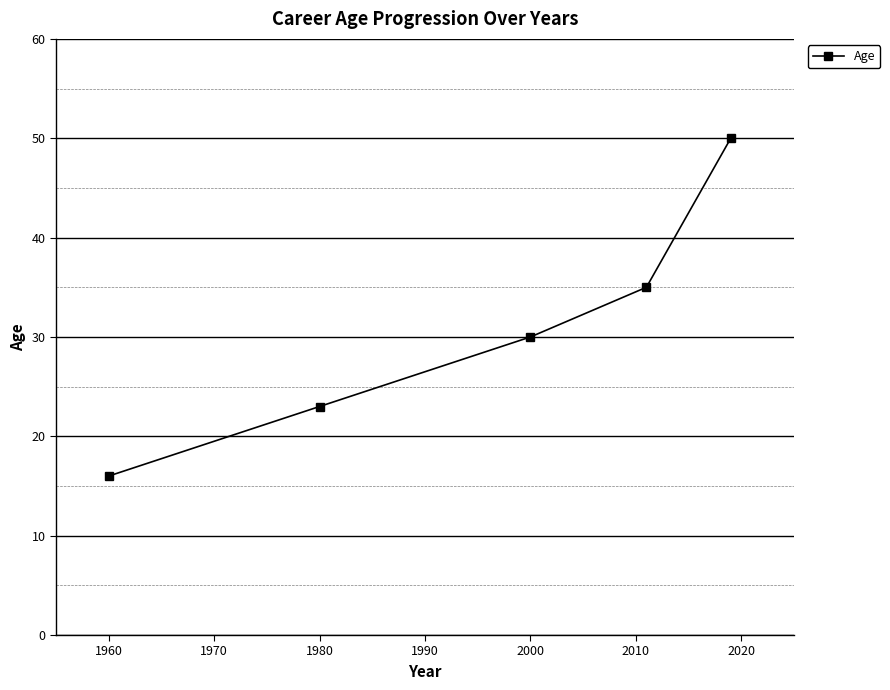

What is the value of the 1st point from the left?

16